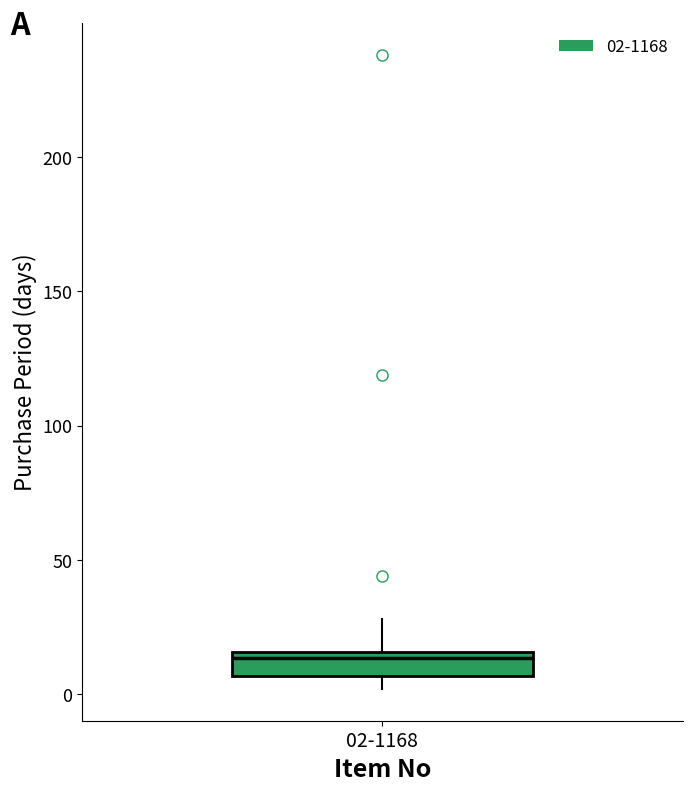

Where is the upper edge of the box for 02-1168 on the y-axis? The values are not printed on the chart, so give them approximately, as read against the axis.

15